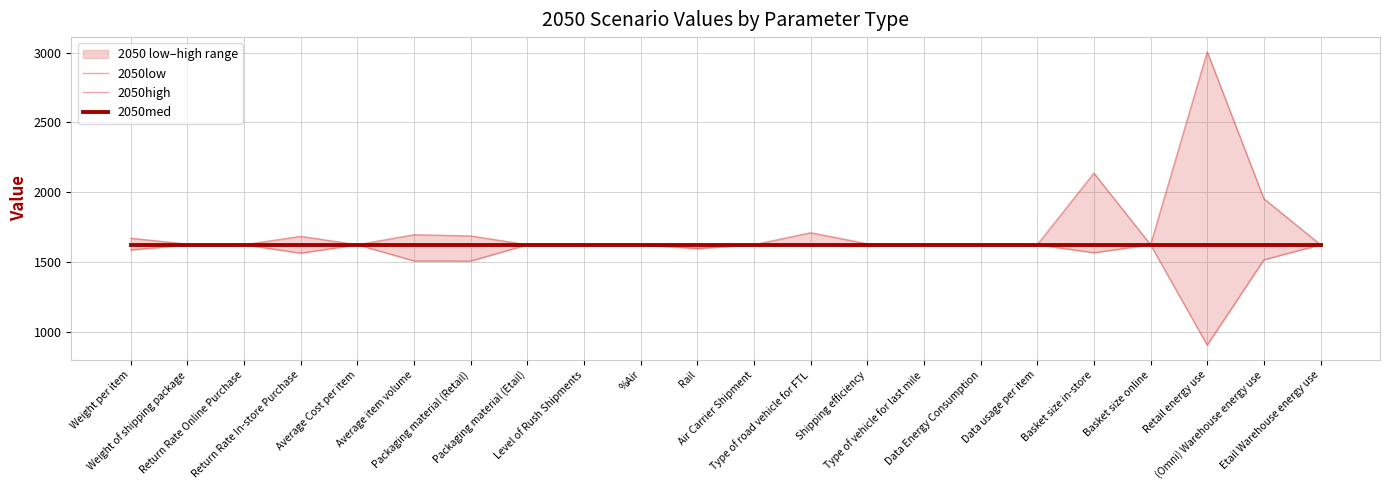

What is the total value across all series at Return Rate Online Purchase?

4874.8